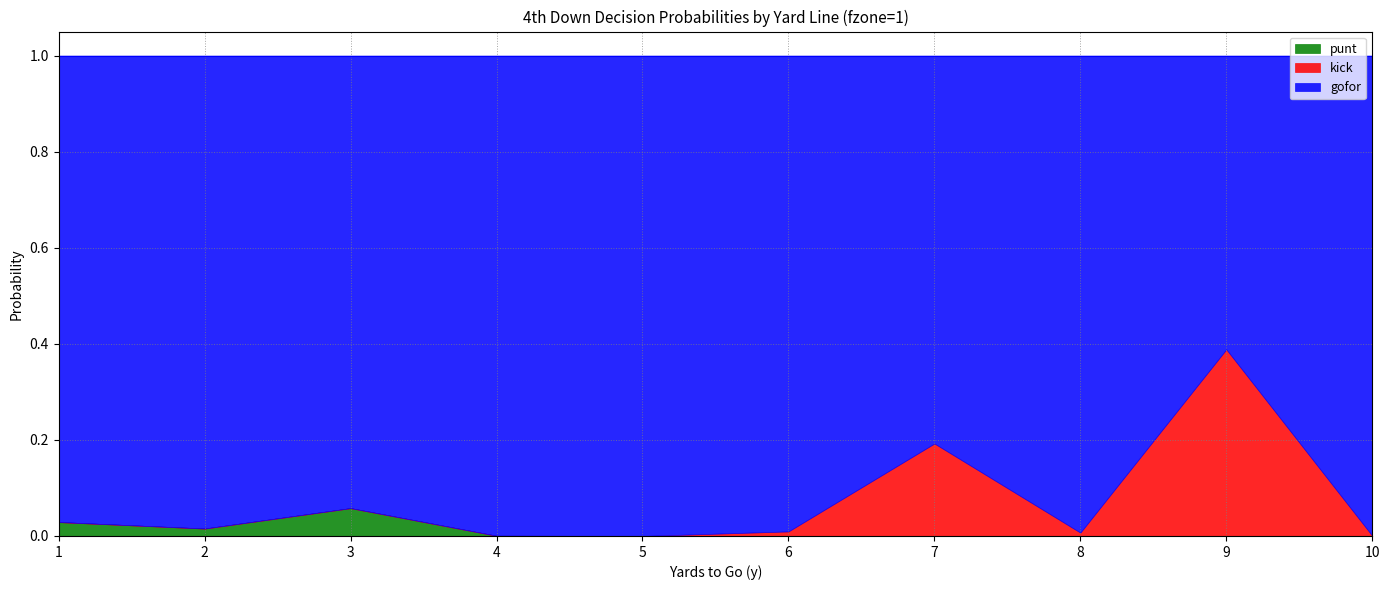

True or false: gofor and punt cross at least once.

False